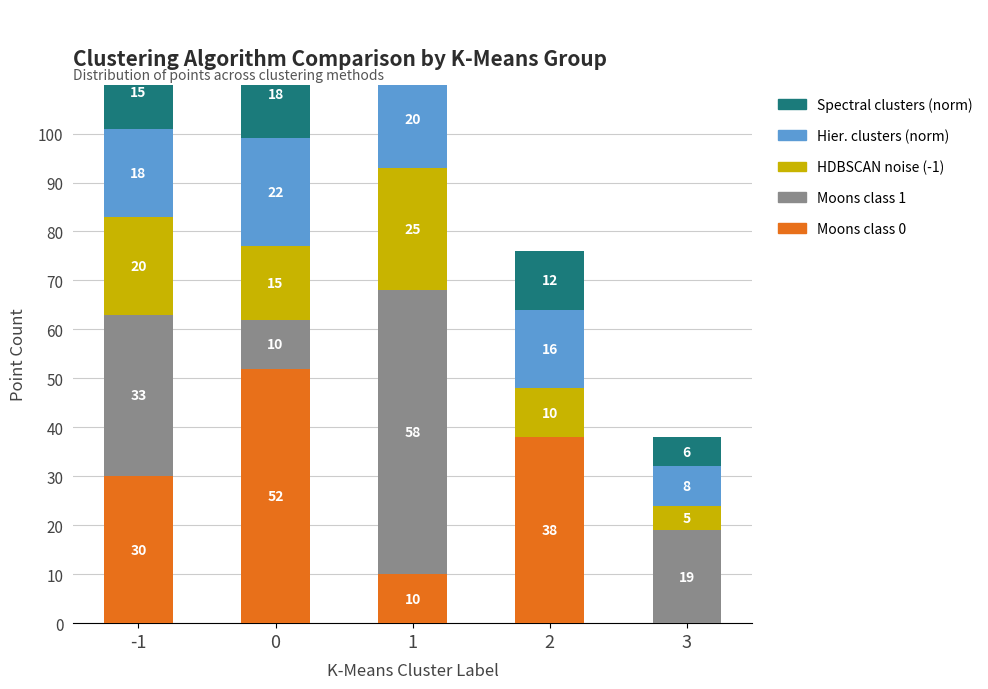

What is the value of the Spectral clusters (norm) bar at the 1st from the left?

15